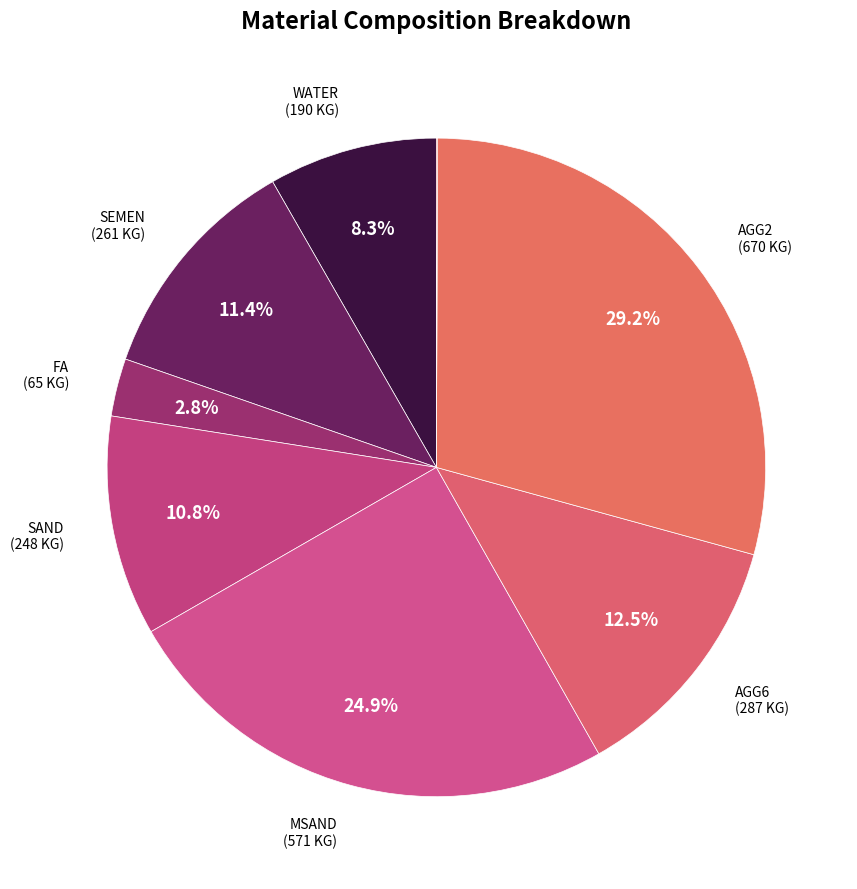

Is there a majority slice in this chart?

No